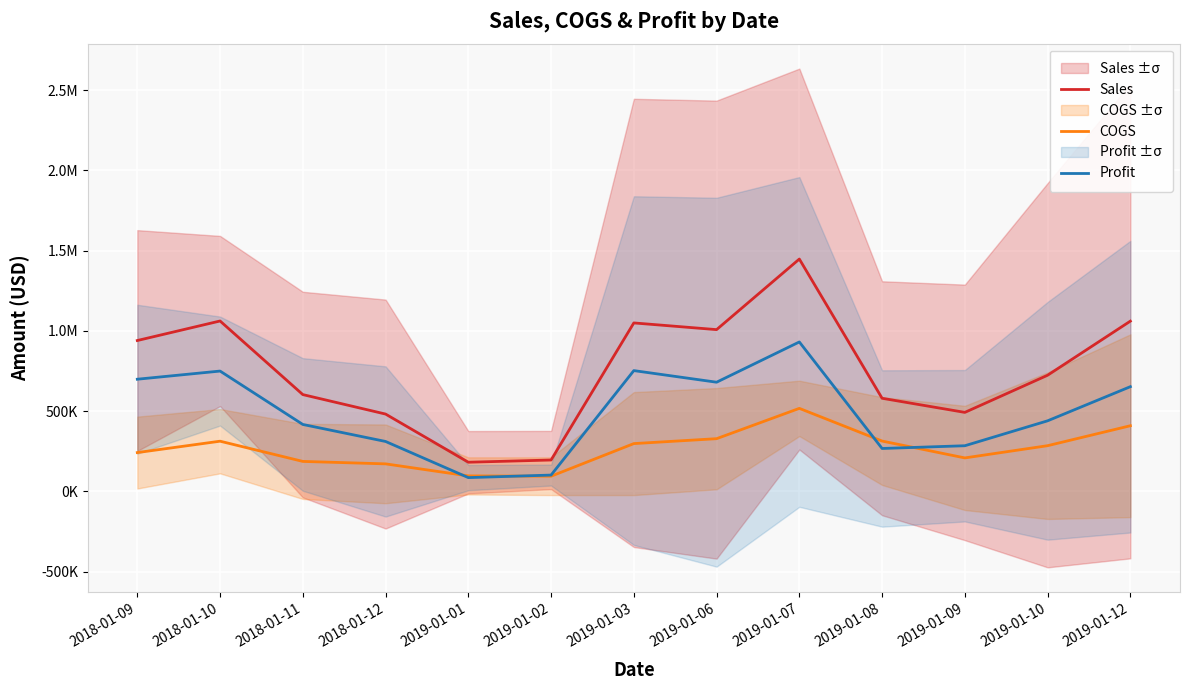

Is this an area chart (filled region under the line)?

No